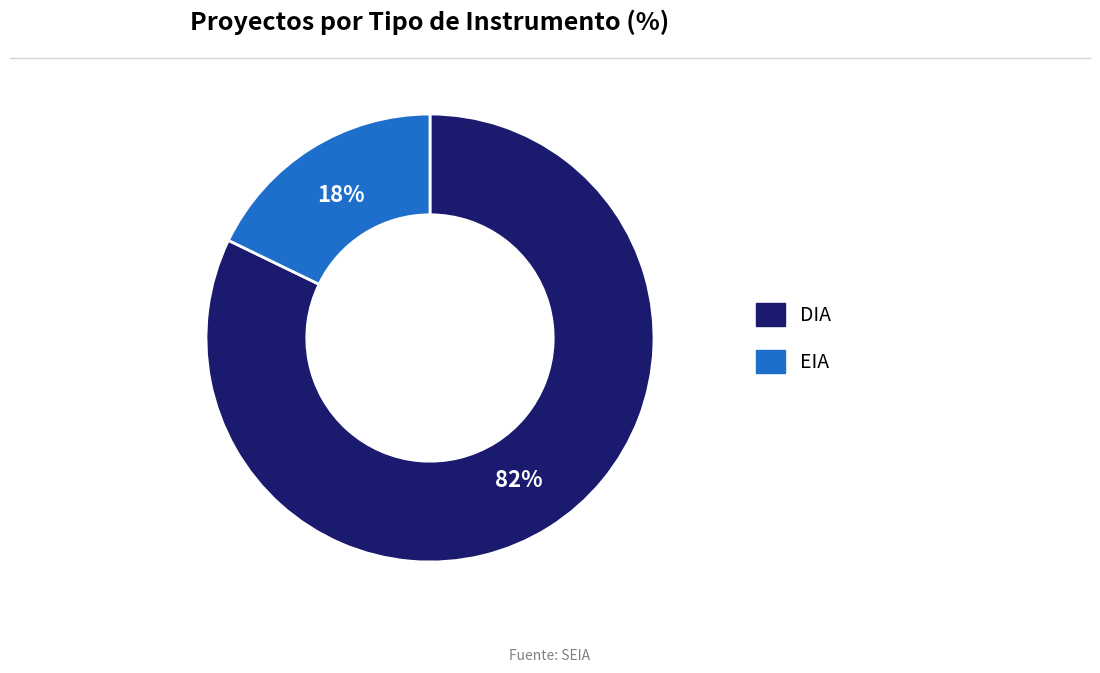

Approximately how many times larger is the value at EIA compared to DIA?

0.2